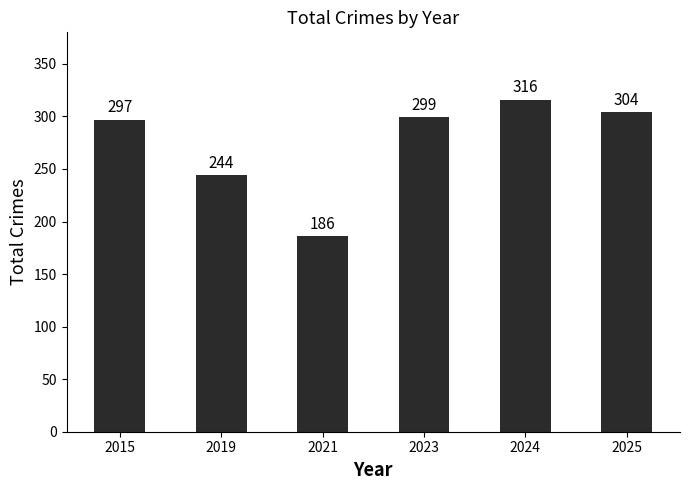

The chart shows a value of 244 at 2019. True or false?

True